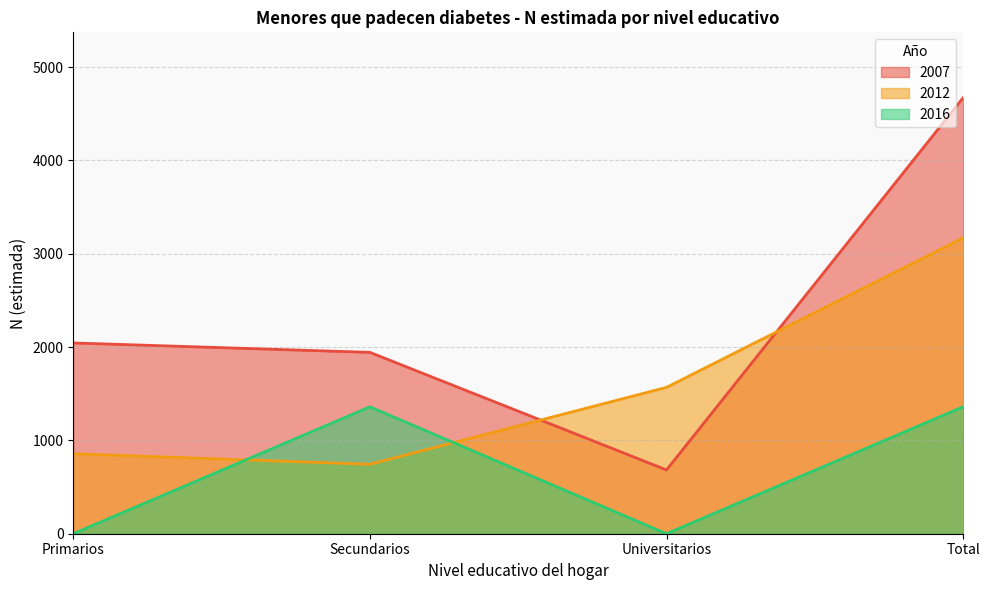

Reading right to left, list all the values displayed in this chart.

2007: 4671	683	1943	2044
2012: 3170	1568	744	857
2016: 1360	0	1360	0